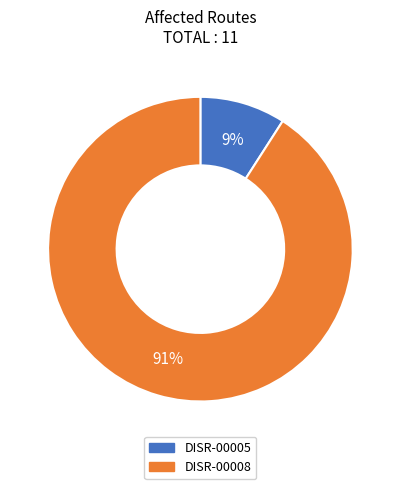

Count the number of slices in the pie.

2